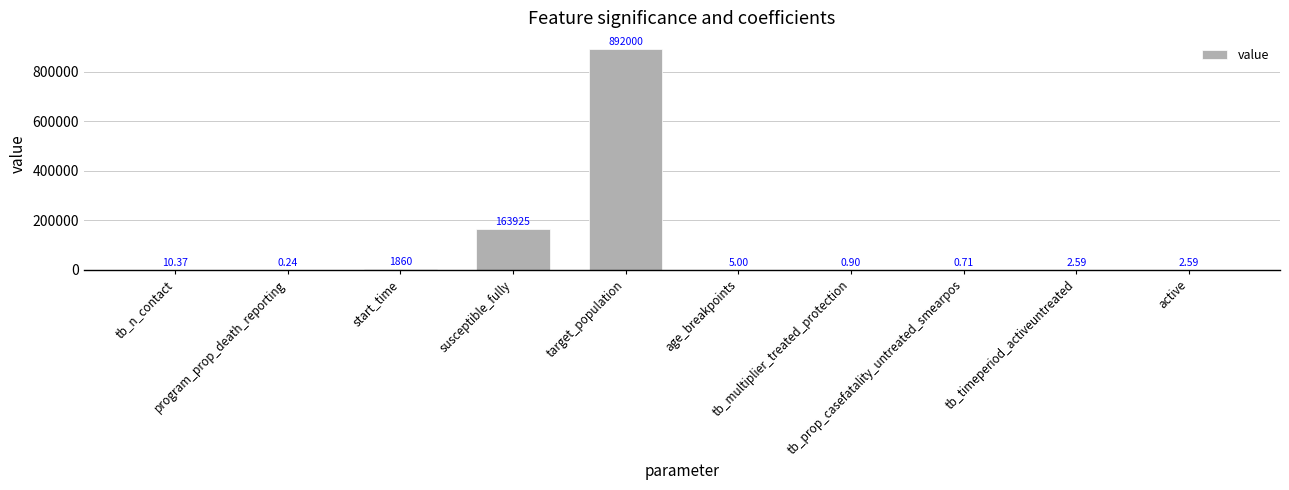

What is the sum of all values?

1057807.4